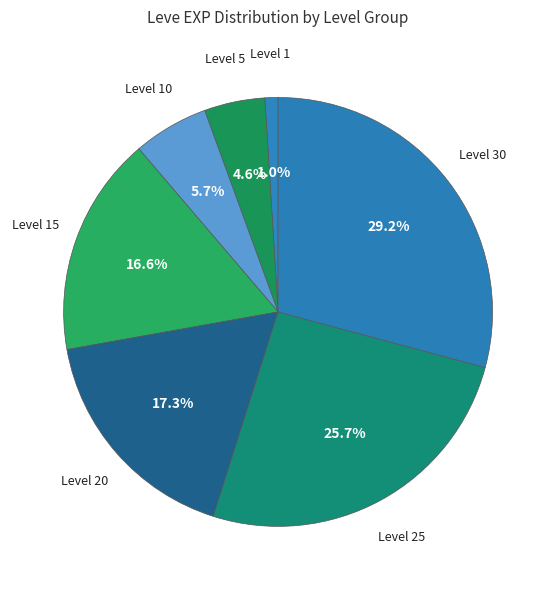

How many segments does this pie chart have?

7